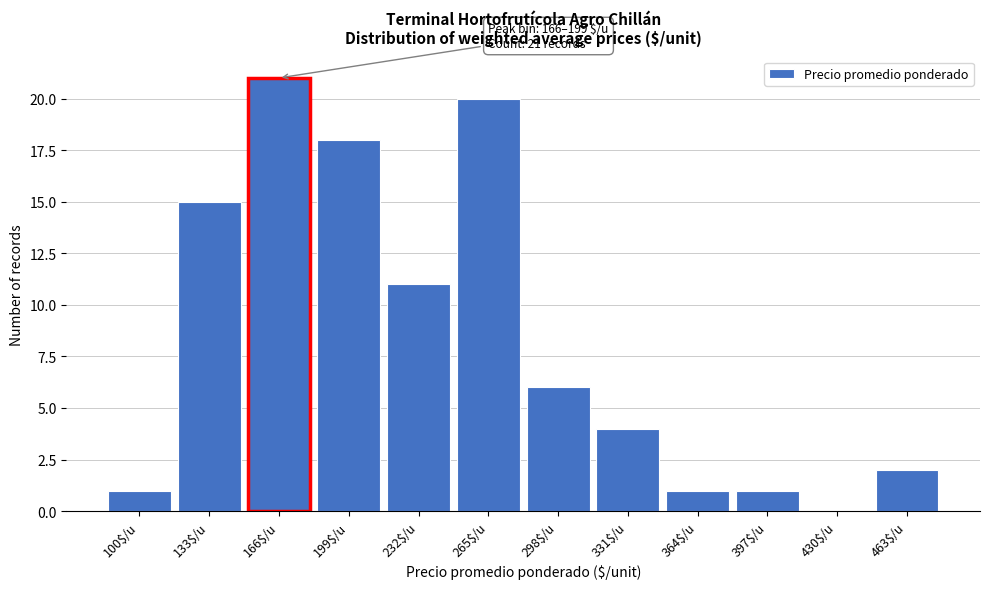

What is the sum of all values?

100